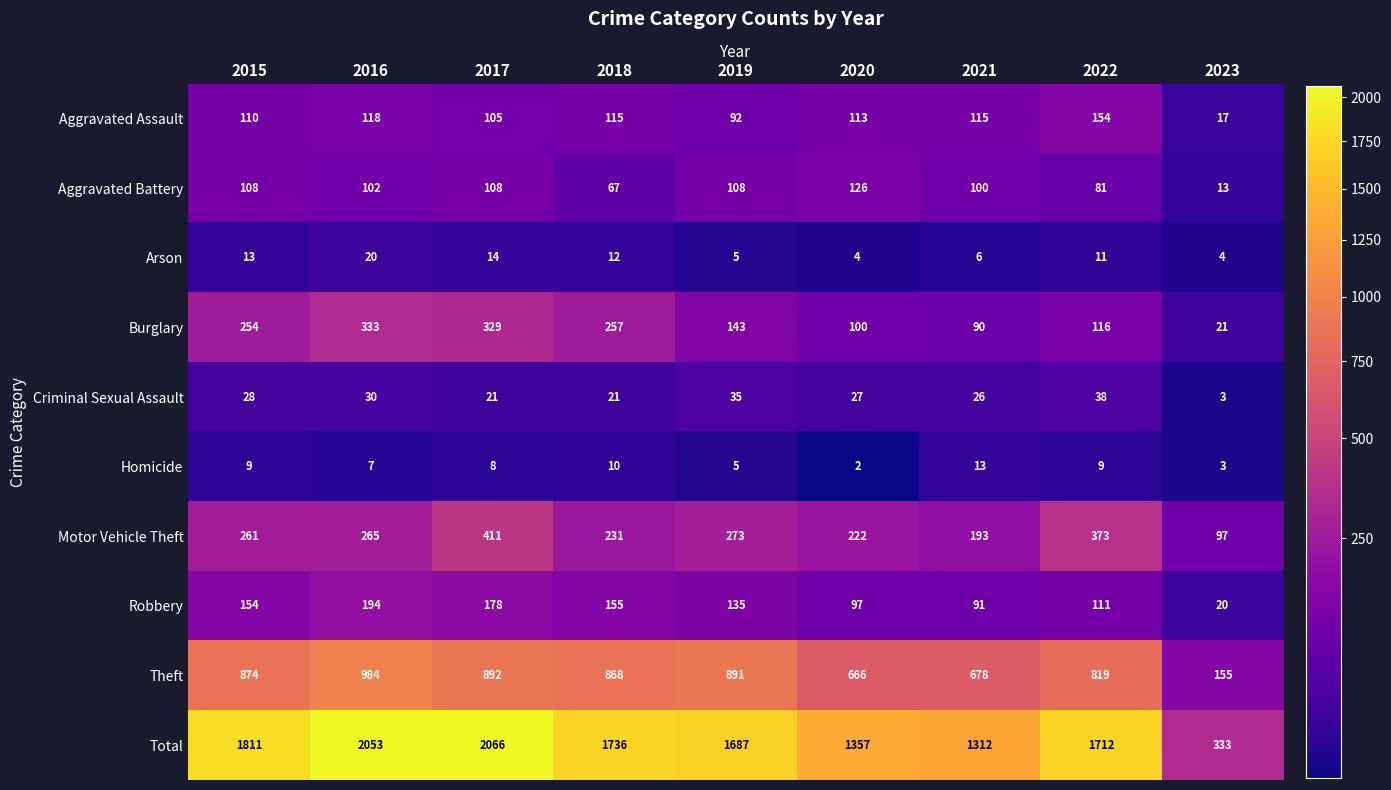

The value of Aggravated Battery at 2016 is 102. True or false?

True